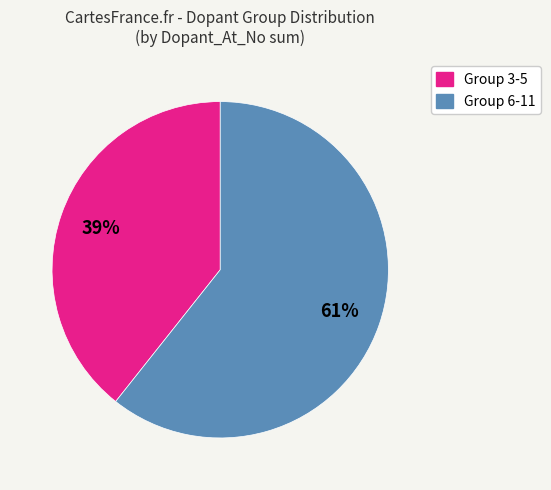

How many slices are in this pie chart?

2